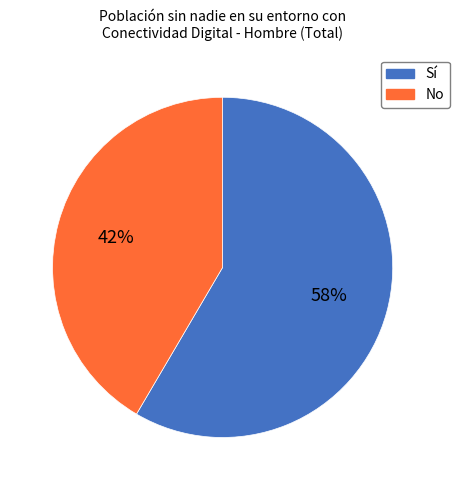

Rank the categories by value from highest to lowest.

Sí, No